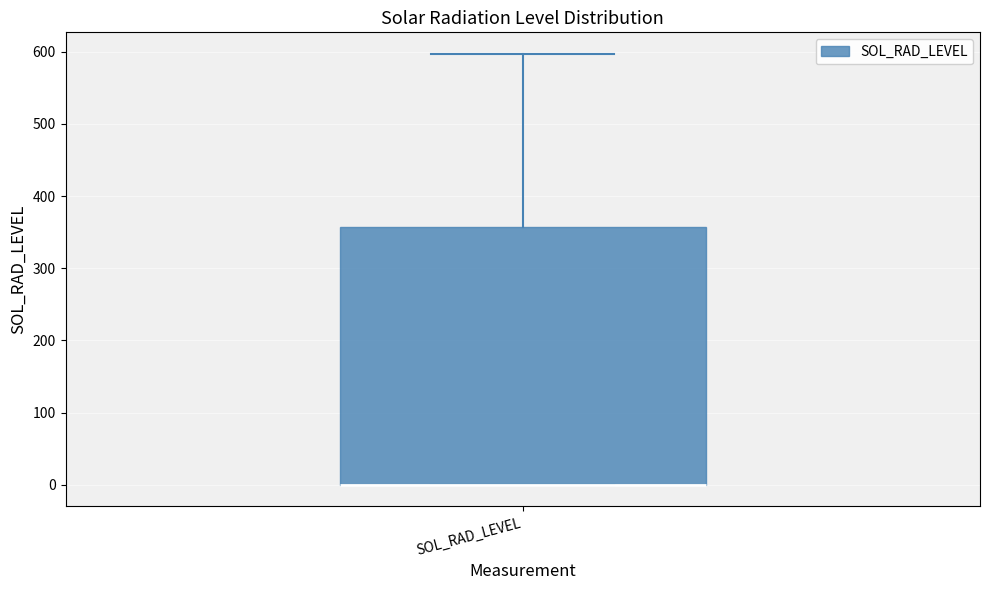

Read this box plot against the y-axis: the position of the median line, the range covered by the box, and the ends of both whiskers. The values are not printed on the chart, so give them approximately, as read against the axis.

median 0 (drawn on the box's lower edge), box 0 to 360, whiskers 0 to 600